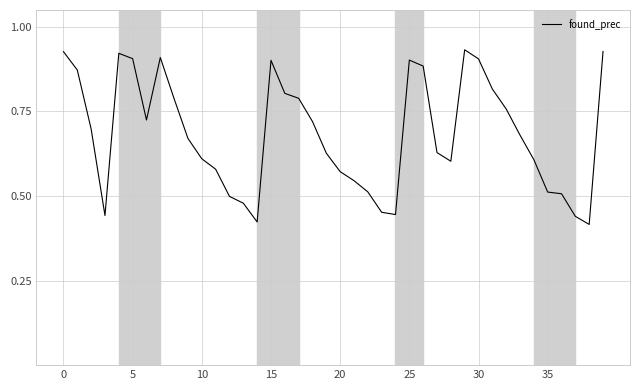

How many lines are shown in the chart?

1